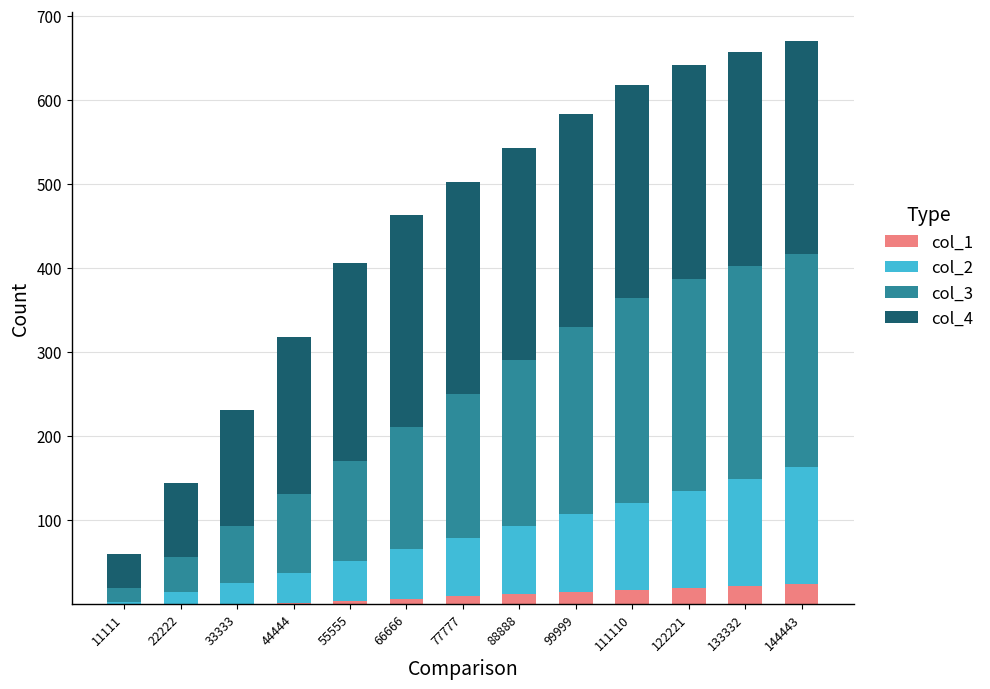

What are all the series names shown in the legend?

col_1, col_2, col_3, col_4